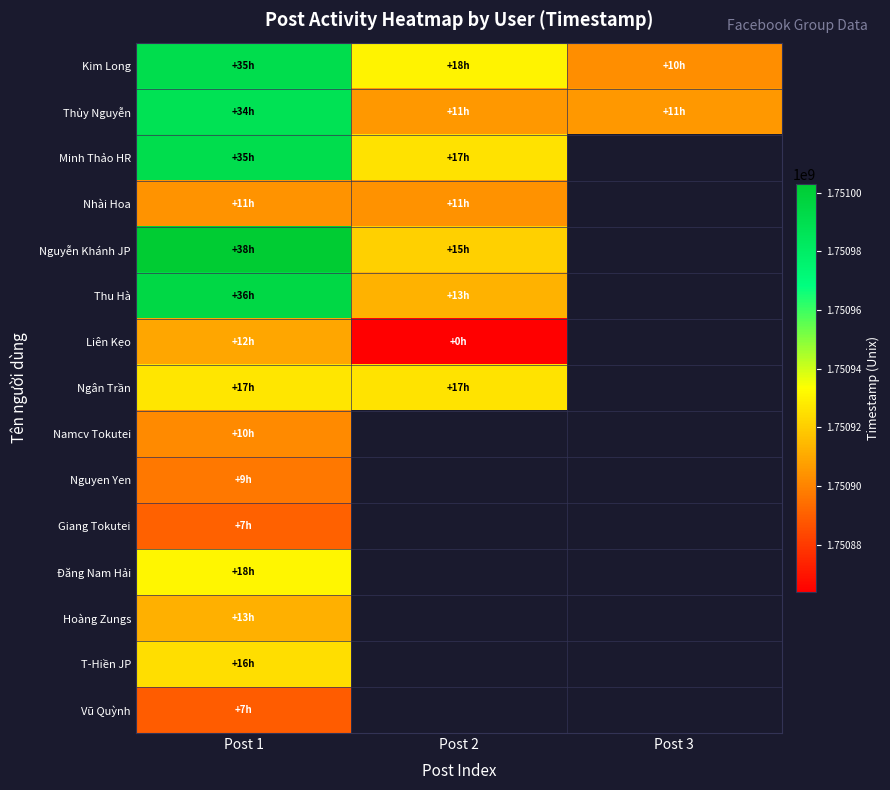

Count the number of data series in this chart.

15